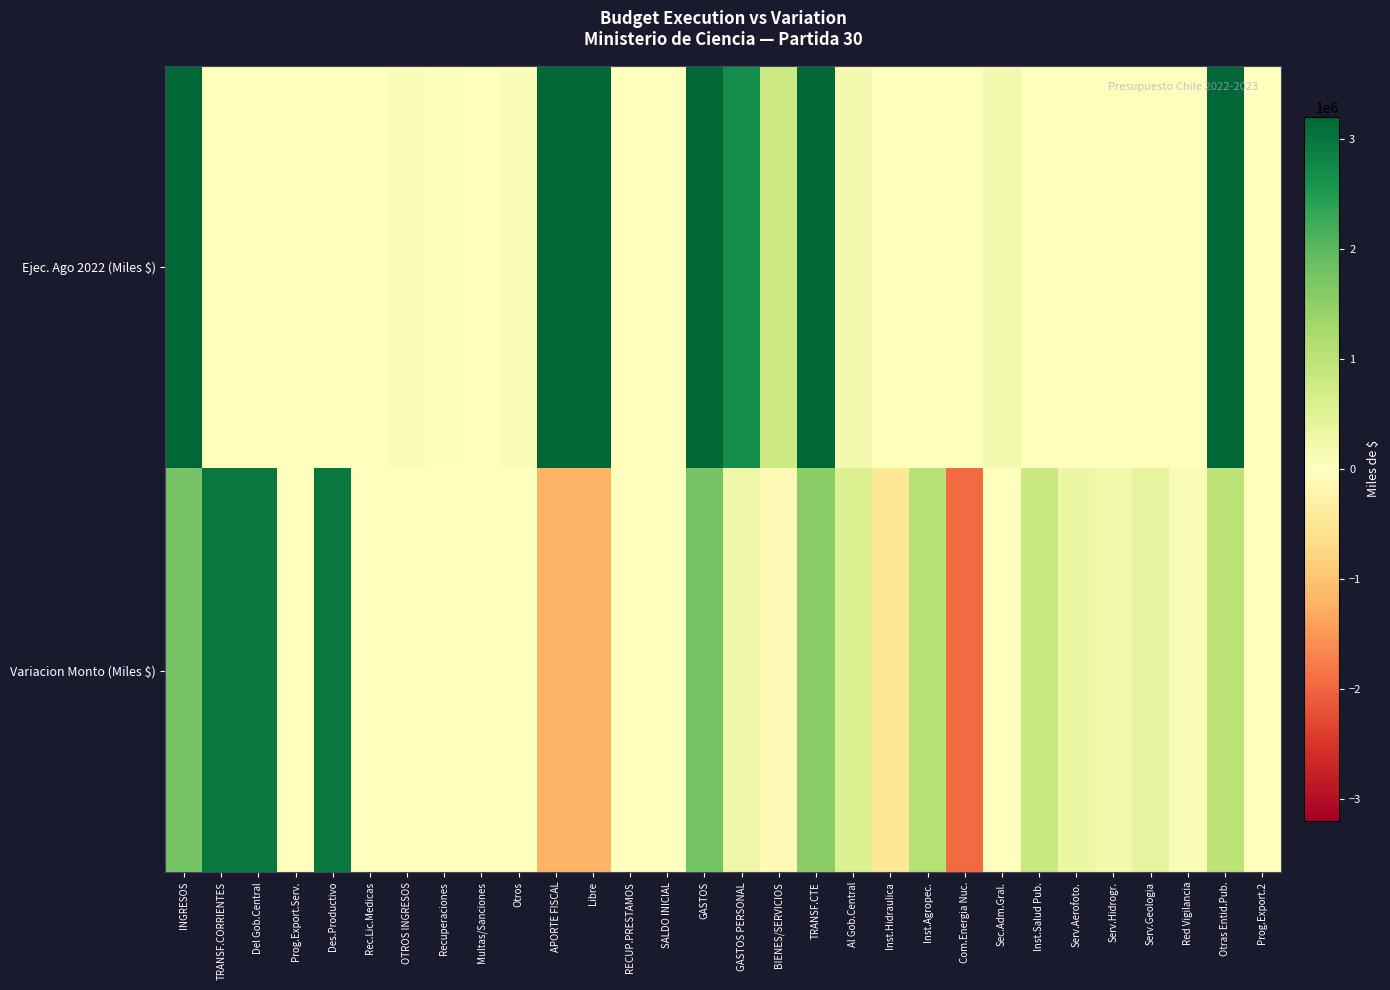

What is the difference between the highest and lowest values at RECUP.PRESTAMOS?

16957